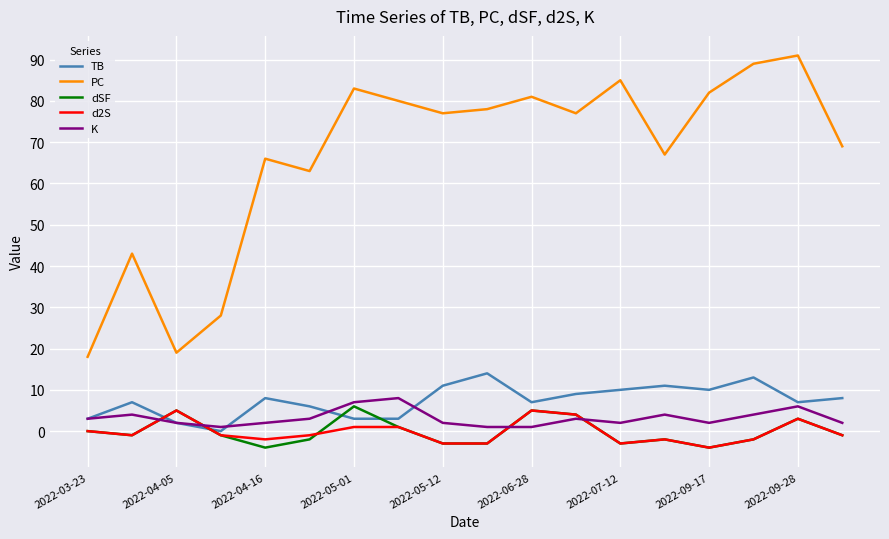

How many categories are shown in the chart?

18